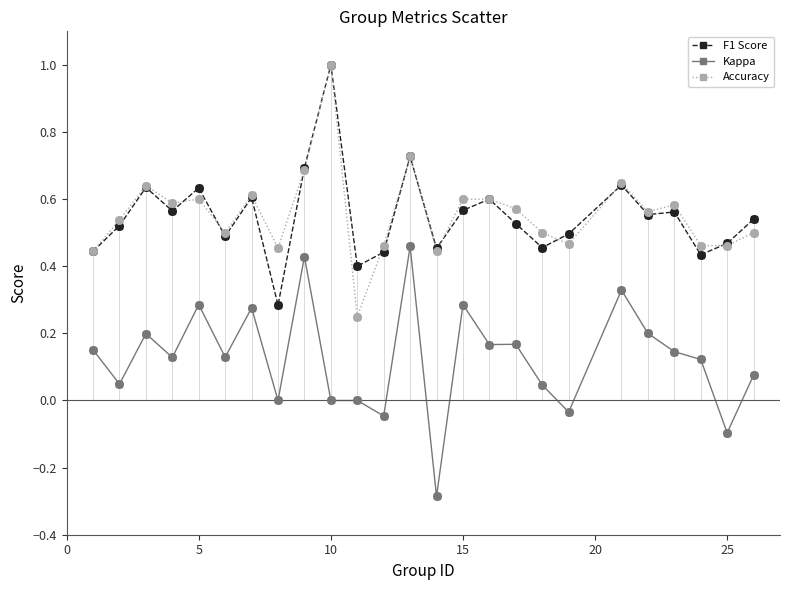

True or false: Kappa and Accuracy cross at least once.

False